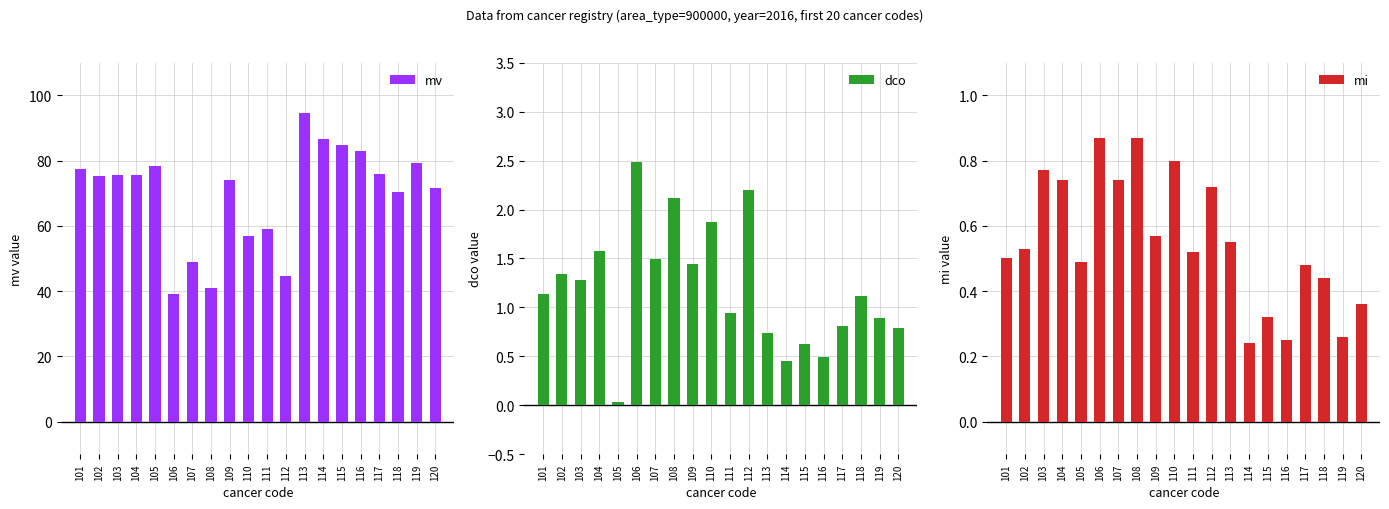

What is the maximum value for mi?

0.9